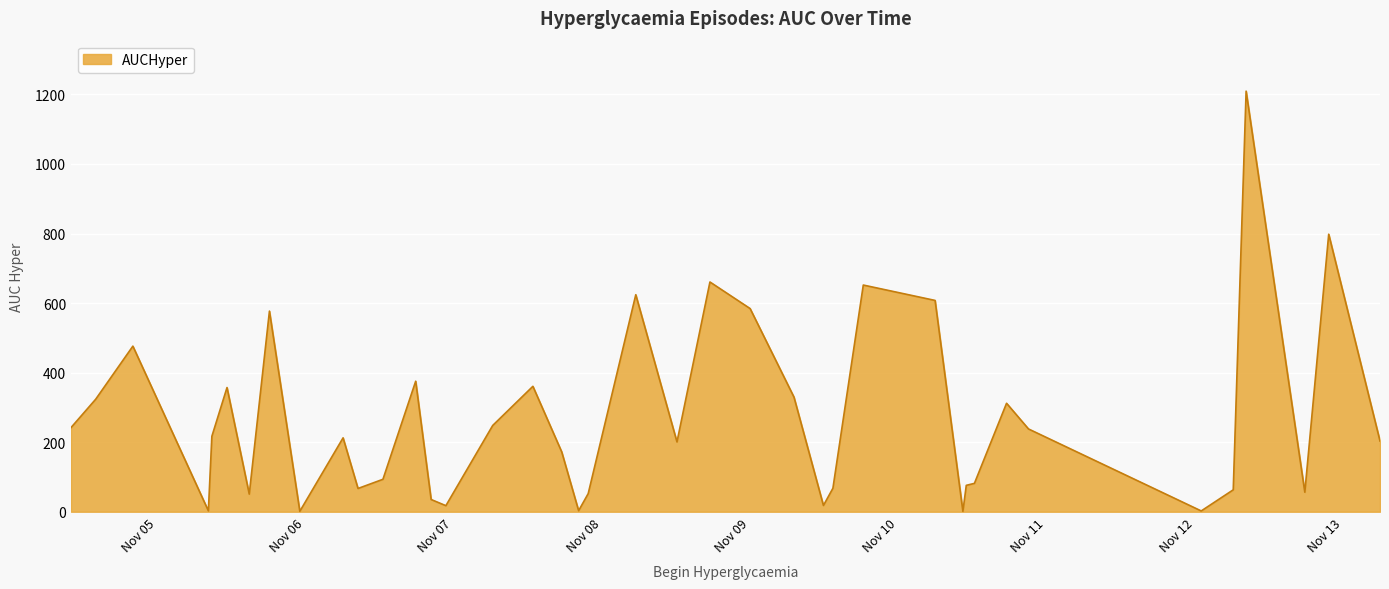

What is the greatest value displayed?

1209.4